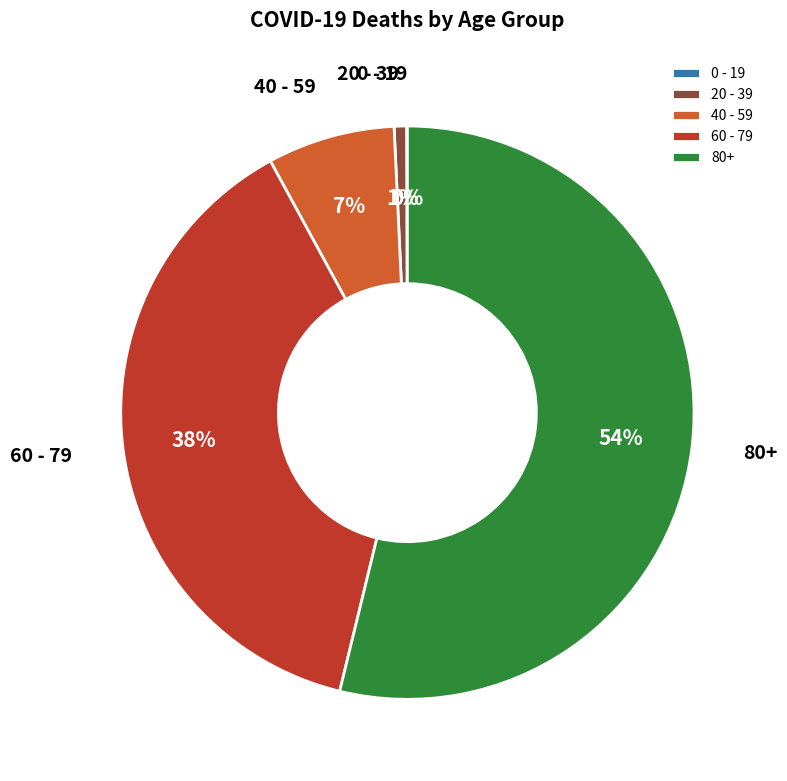

Is the sum of 80+ and 20 - 39 greater than half?

Yes